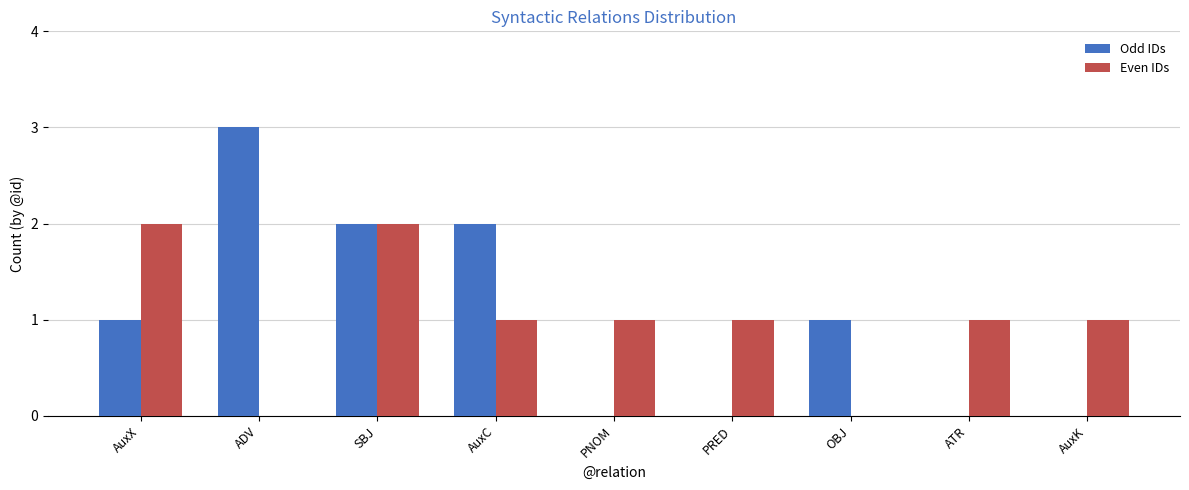

Read the Odd IDs value at ADV.

3